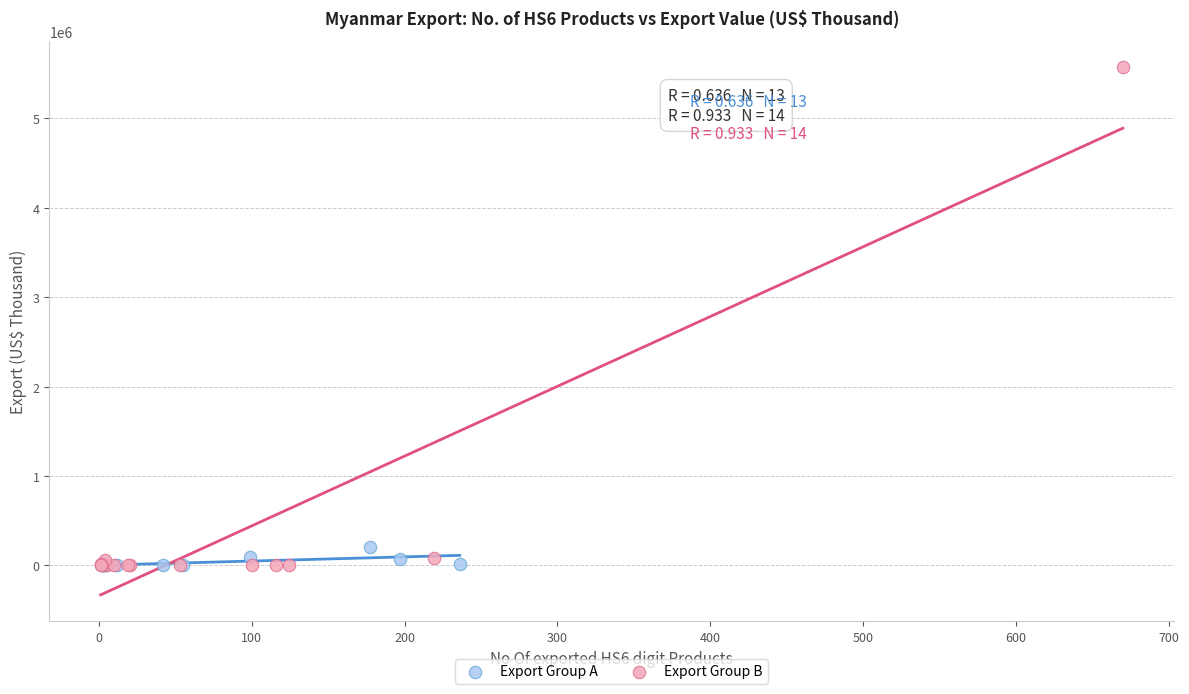

Which series has the largest Y range (max minus min)?

Export Group B